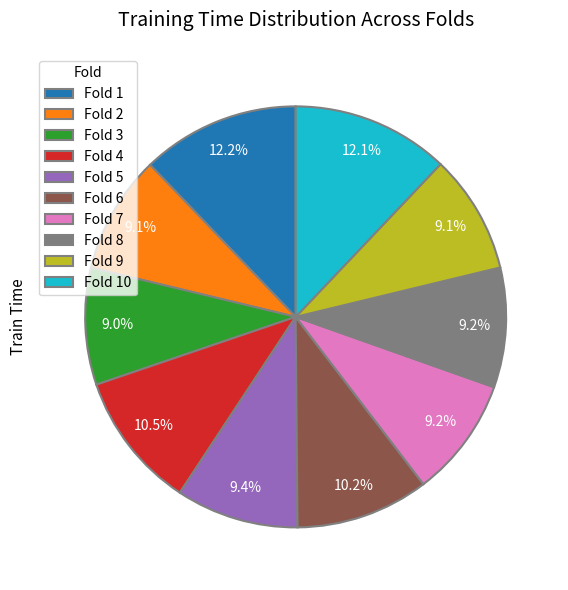

Does any single category account for the majority?

No